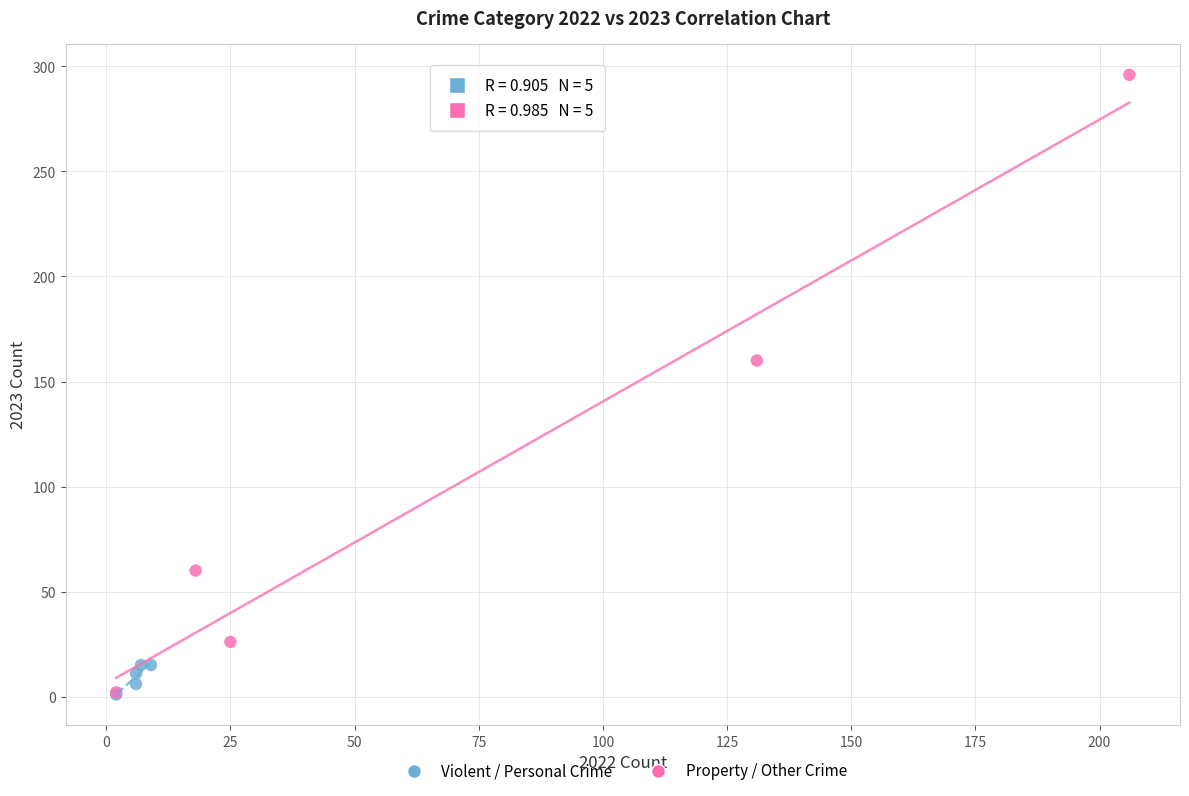

Which series has the largest Y range (max minus min)?

Property / Other Crime